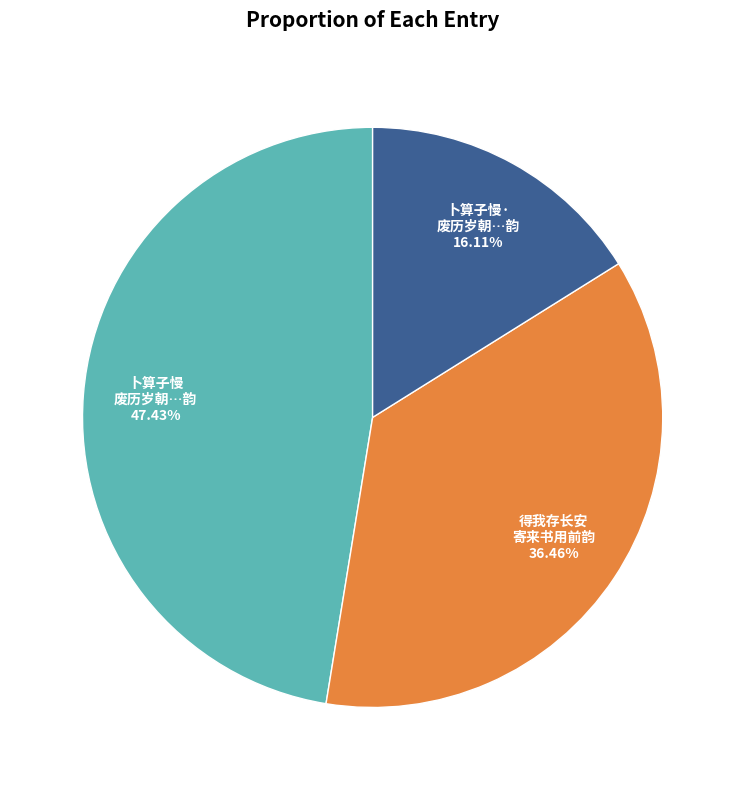

Is there a majority slice in this chart?

No